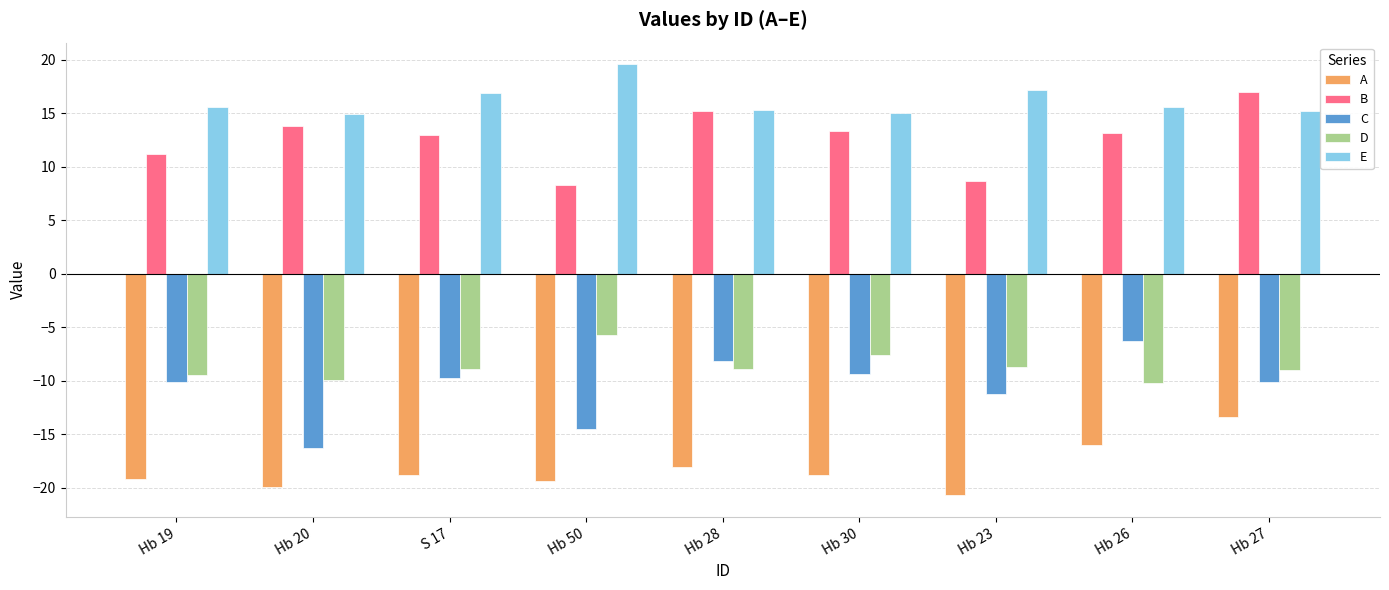

Is it true that E equals 25.1 at Hb 30?

False